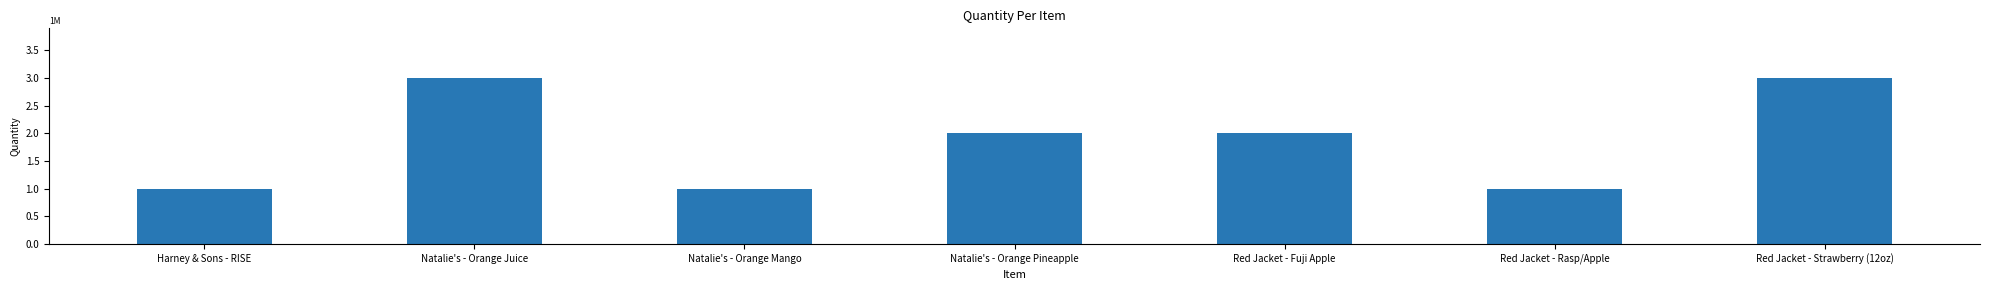

What is the label of the 6th bar from the right?

Natalie's - Orange Juice